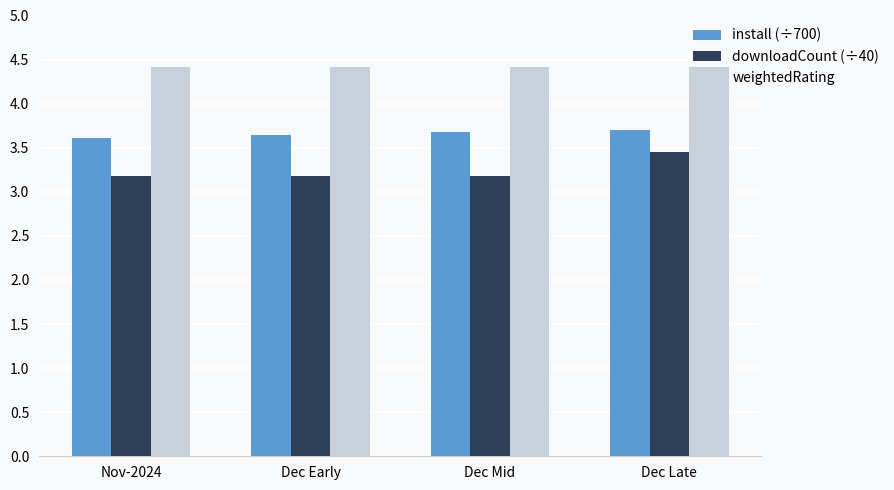

What is the highest value of the install (÷700) series?

3.7